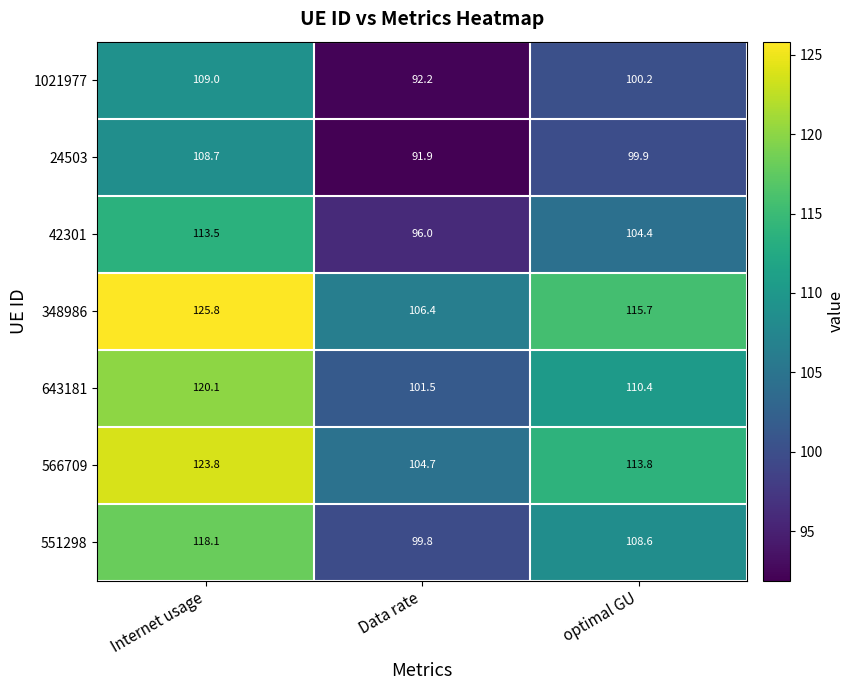

At which label does 1021977 reach its peak?

Internet usage